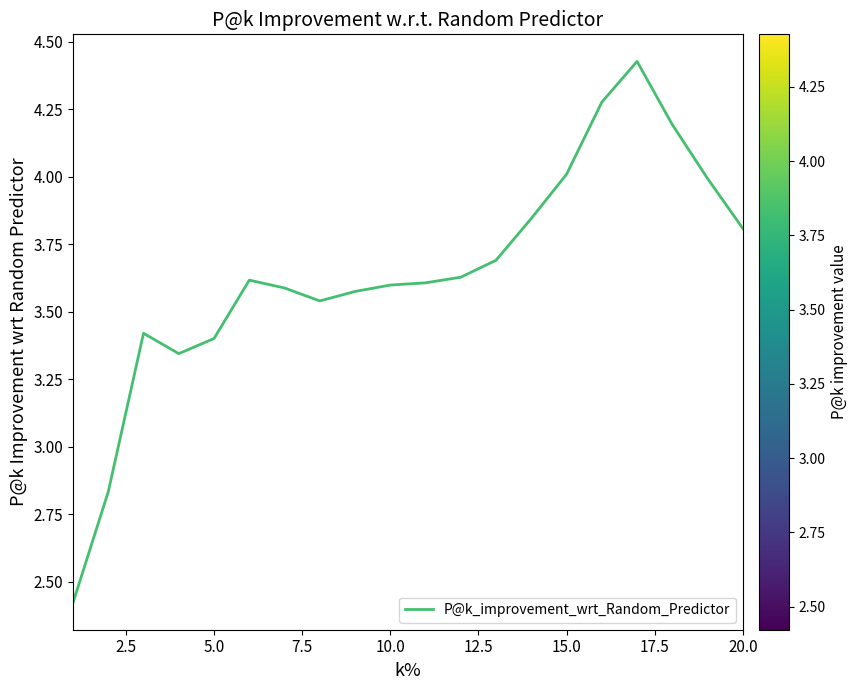

True or false: the data has more than 0 interior local peaks.

True